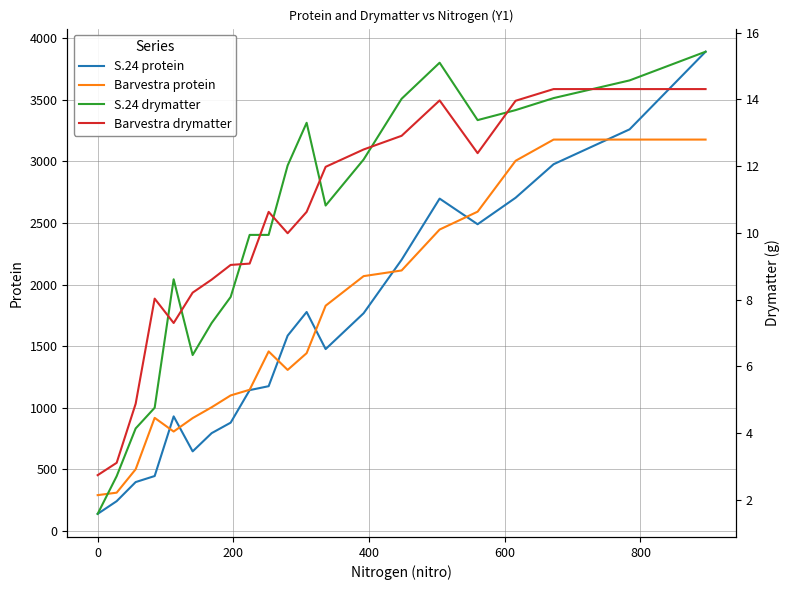

Reading left to right, extract all data points from this chart.

S.24 protein: 139.0	242.0	397.0	446.0	930.0	646.0	794.0	879.0	1143.0	1175.0	1585.0	1777.0	1476.0	1767.0	2201.0	2697.0	2489.0	2704.0	2976.0	3259.0	3889.0
Barvestra protein: 291.0	311.0	501.0	918.0	807.0	916.0	1004.0	1100.0	1146.0	1457.0	1307.0	1443.0	1828.0	2068.0	2114.0	2446.0	2591.0	3004.0	3176.0	3176.0	3176.0
S.24 drymatter: 1.6	2.7	4.1	4.8	8.6	6.3	7.3	8.1	9.9	9.9	12.0	13.3	10.8	12.2	14.0	15.1	13.4	13.7	14.0	14.6	15.4
Barvestra drymatter: 2.7	3.1	4.9	8.0	7.3	8.2	8.6	9.0	9.1	10.6	10.0	10.6	12.0	12.5	12.9	14.0	12.4	14.0	14.3	14.3	14.3